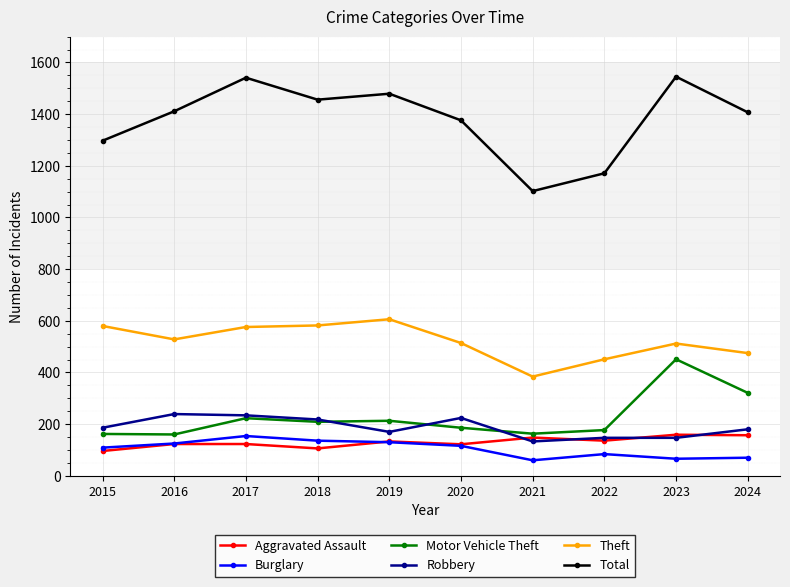

How many distinct data groups are displayed?

6